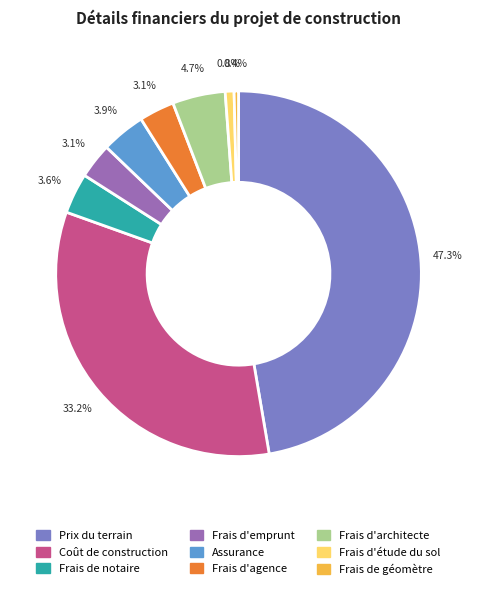

The Prix du terrain slice represents 47% of the pie. True or false?

True